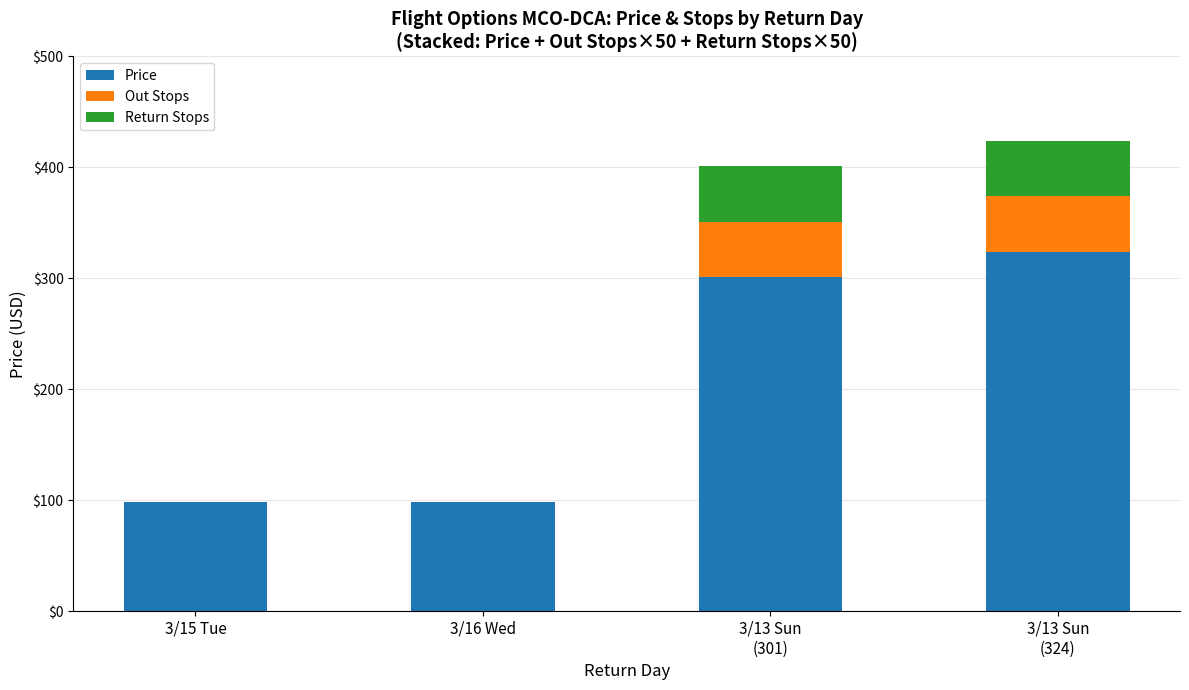

What is the highest value of the Price series?

324